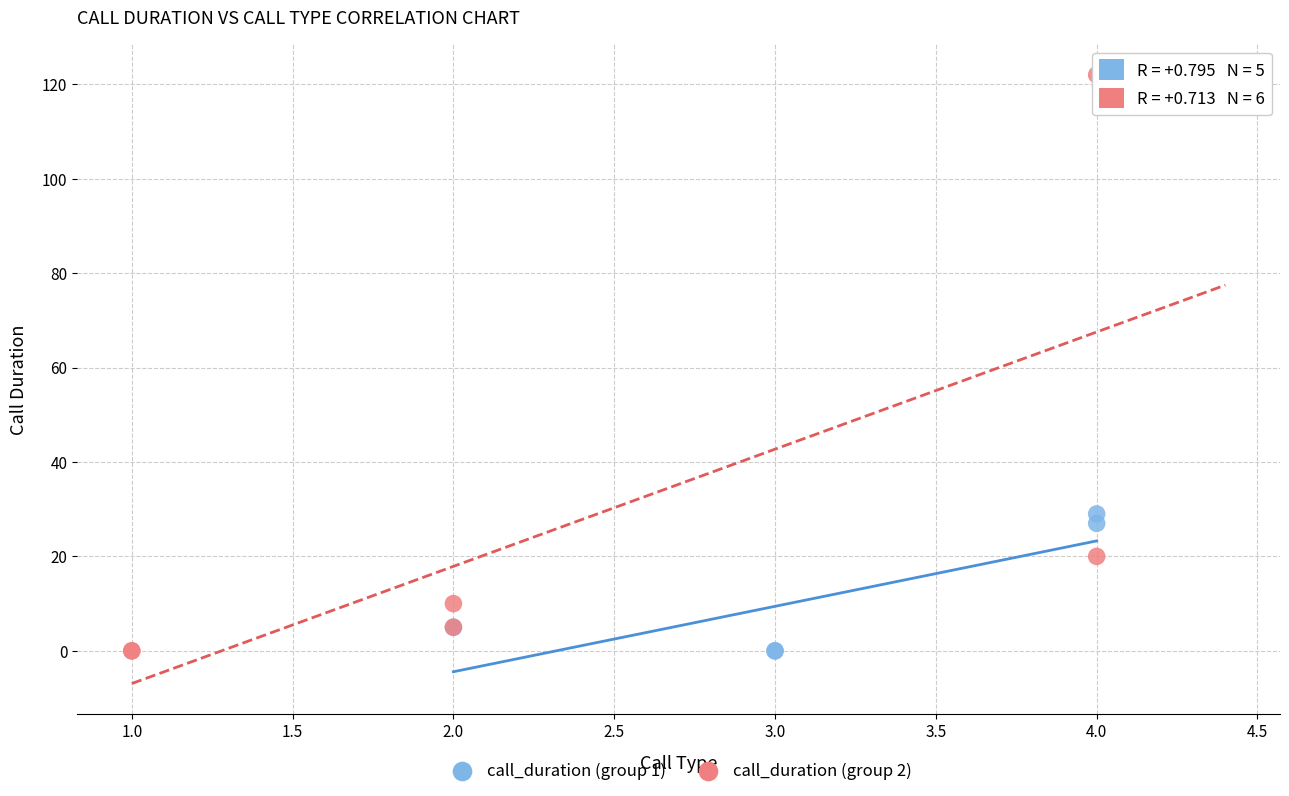

Which series has the largest Y range (max minus min)?

call_duration (group 2)